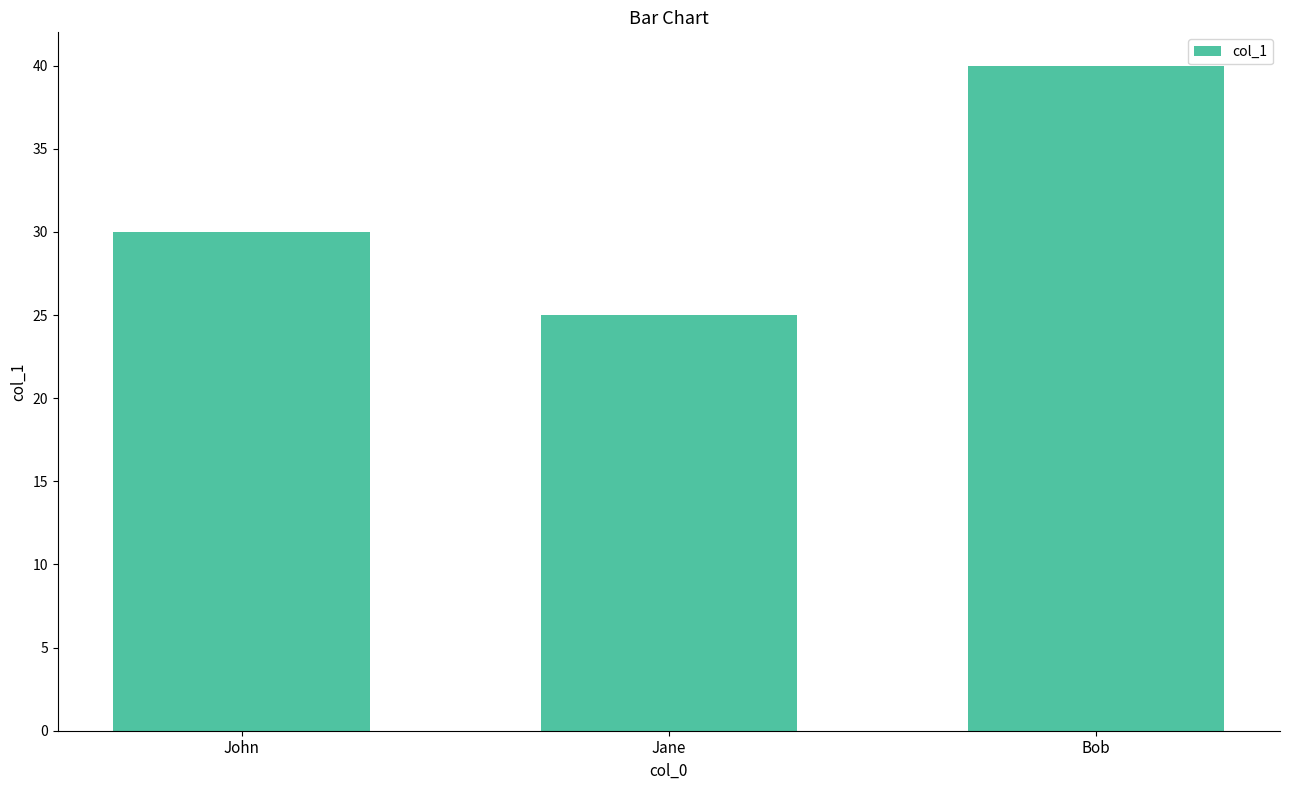

Reading left to right, list all the values displayed in this chart.

30	25	40